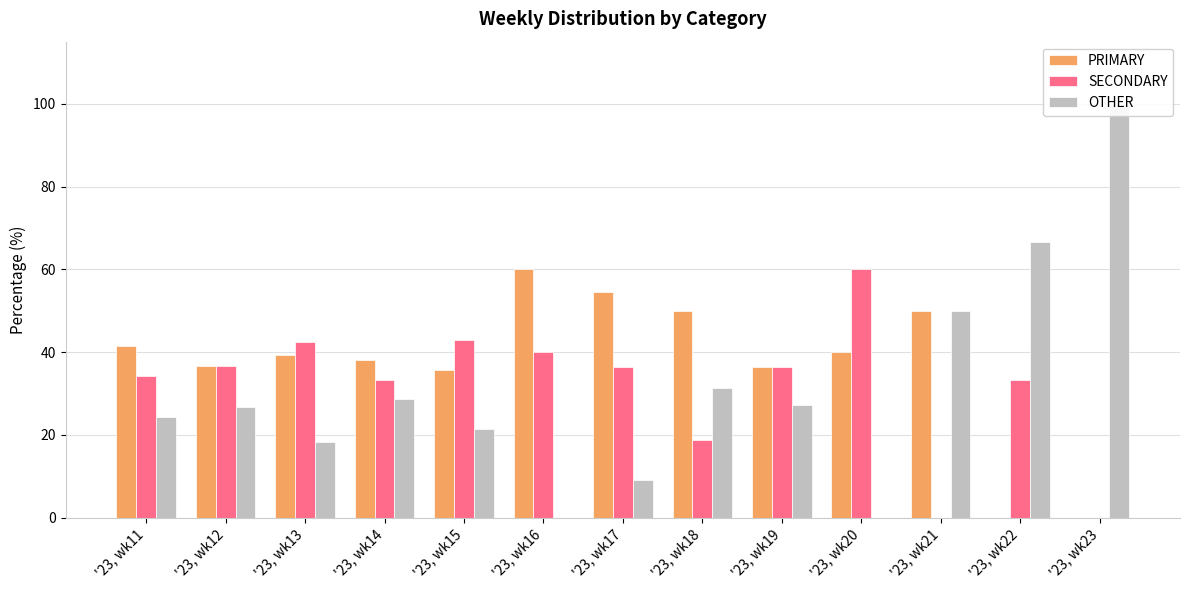

Are the bars horizontal?

No